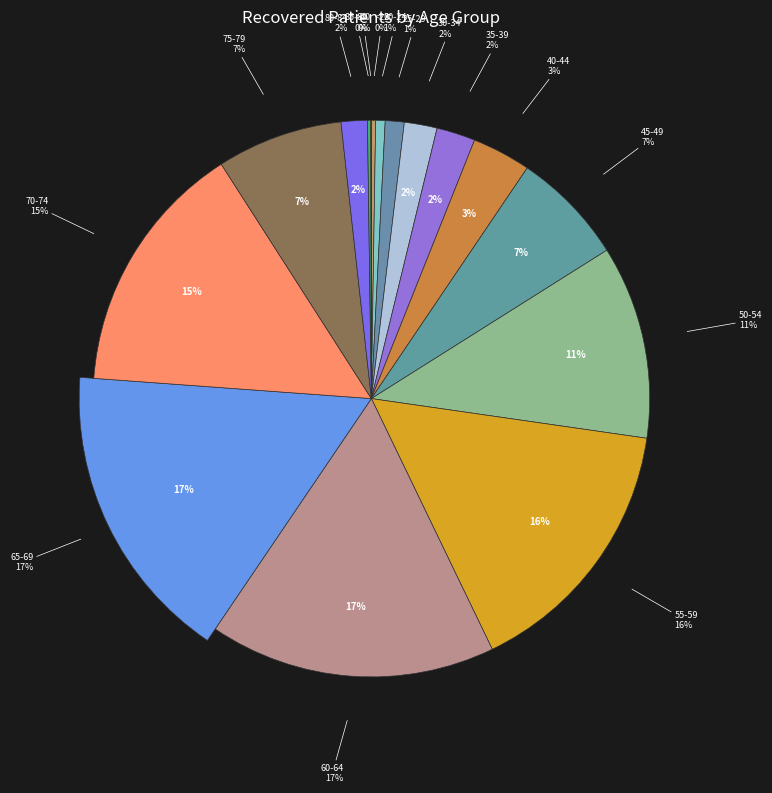

What is the largest slice in the pie chart?

65-69